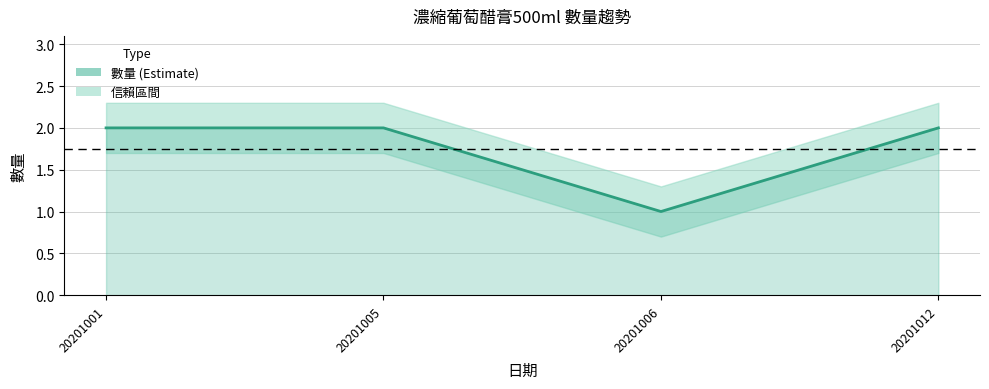

What is the value of the 4th point from the left?

2